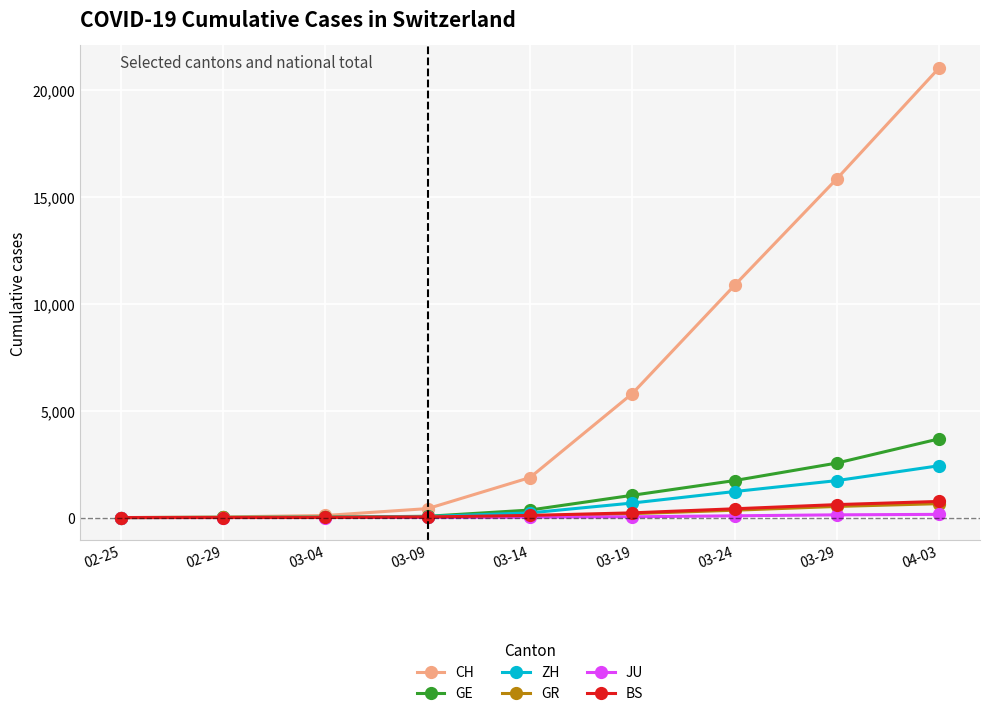

What is the highest value of the CH series?

21011